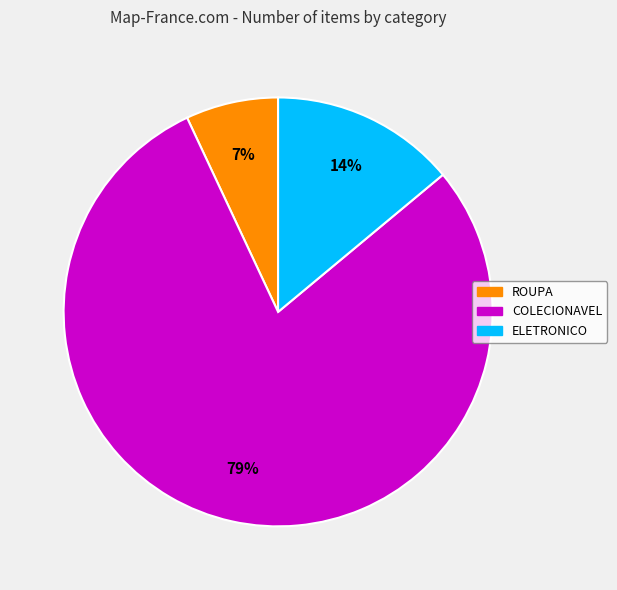

The COLECIONAVEL slice represents 79% of the pie. True or false?

True